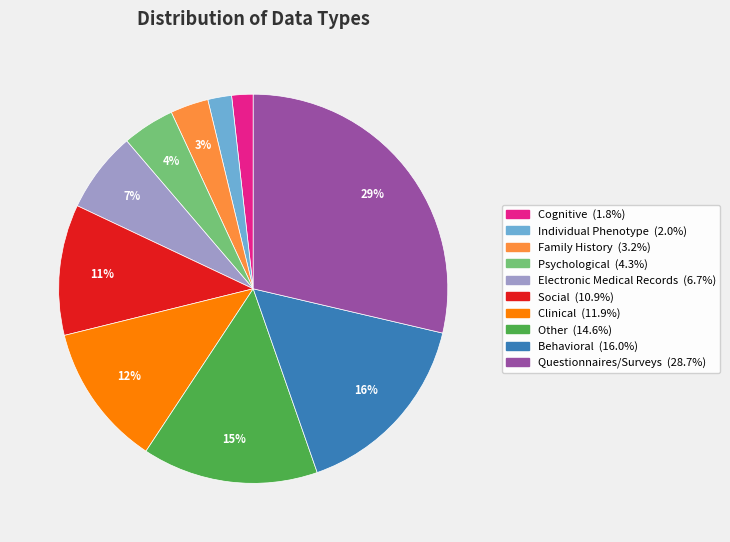

Is there any slice that represents more than half of the pie?

No